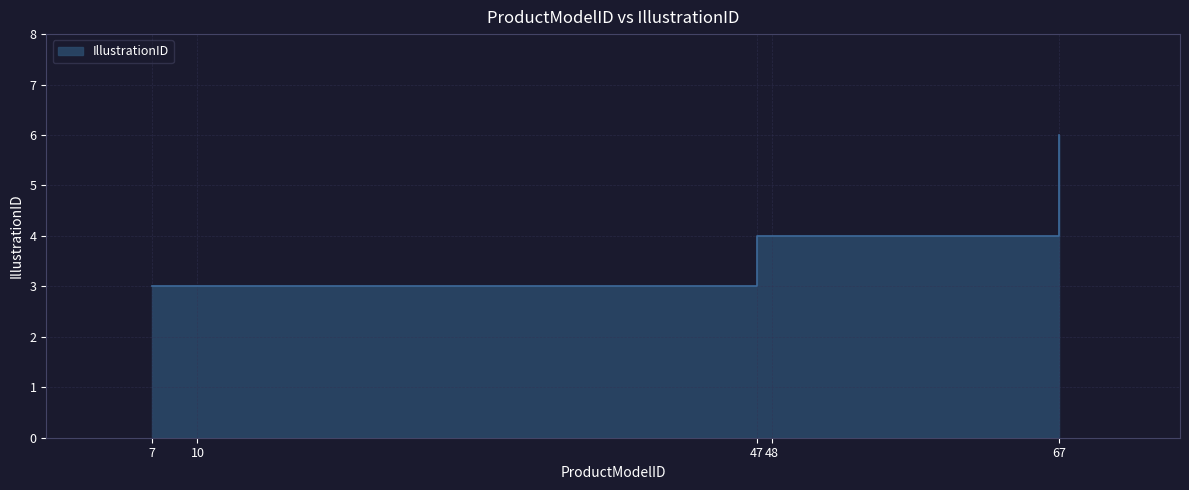

Rank the categories by value from lowest to highest.

7, 10, 47, 48, 67